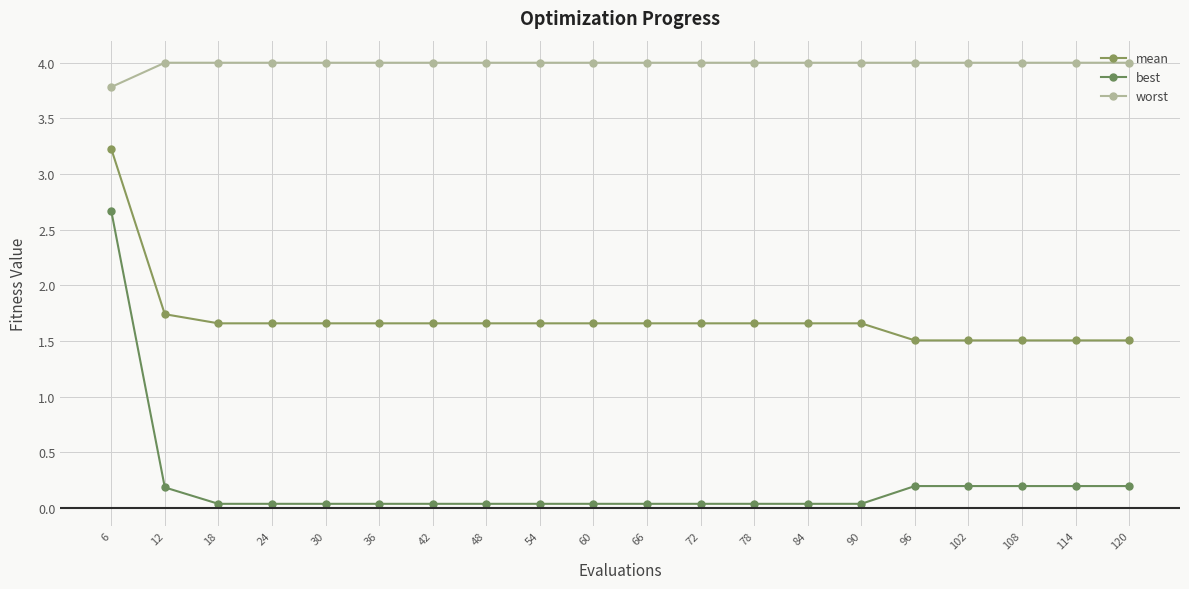

Rank the categories by worst value from highest to lowest.

12, 18, 24, 30, 36, 42, 48, 54, 60, 66, 72, 78, 84, 90, 96, 102, 108, 114, 120, 6